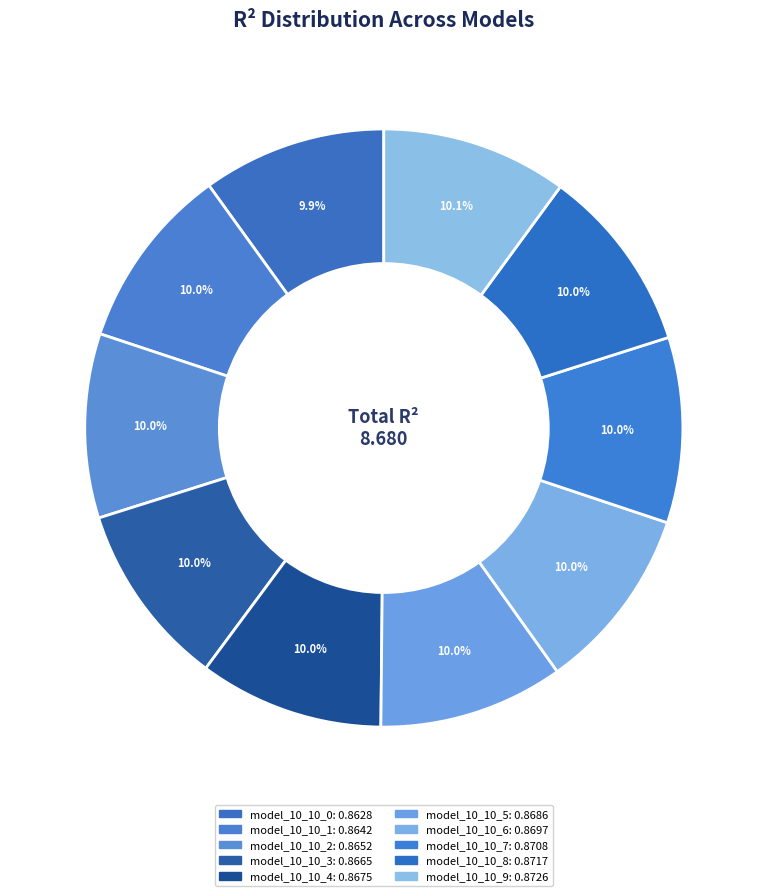

How many segments does this pie chart have?

10